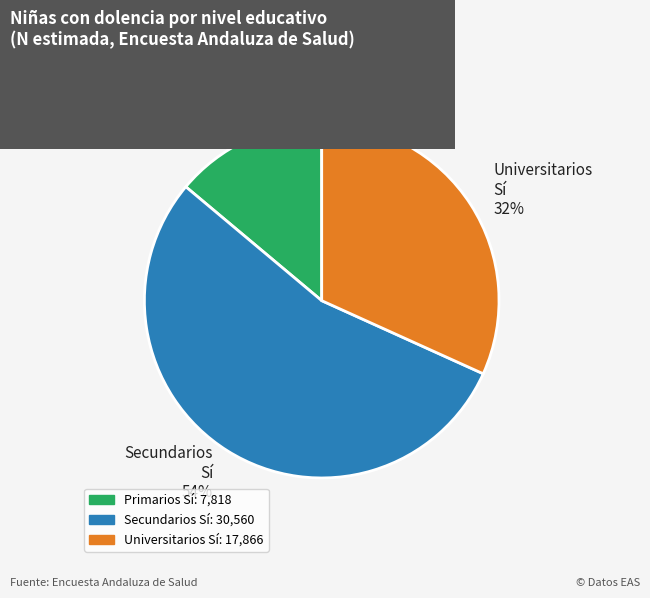

Is the sum of Universitarios Sí 32% and Primarios Sí 14% greater than half?

No